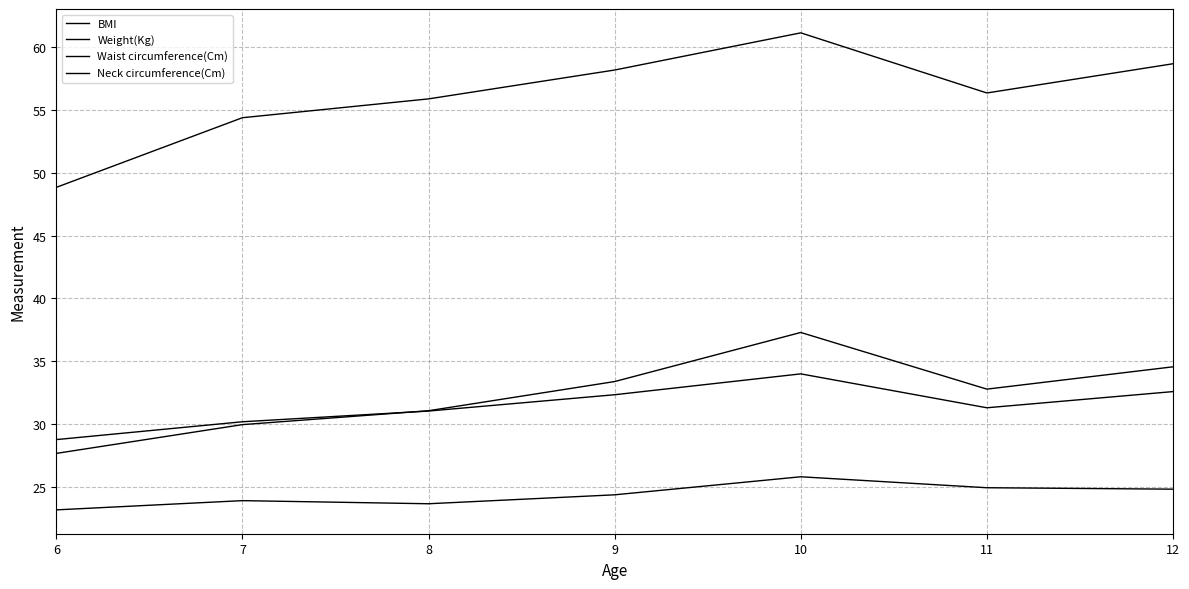

Which series has the largest range (max minus min)?

Waist circumference(Cm)